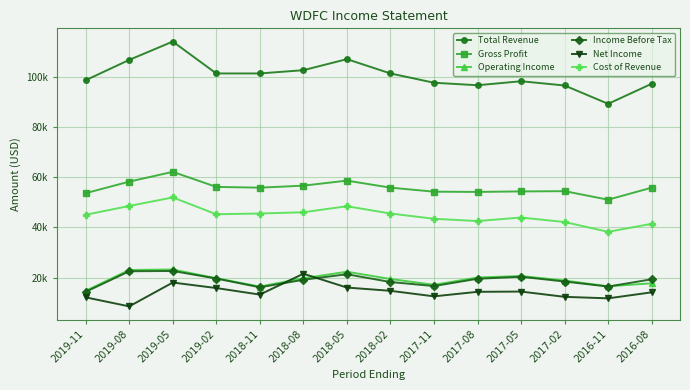

Reading left to right, what are all the values shown in this chart?

Total Revenue: 98600	106700	114000	101300	101300	102600	107000	101300	97600	96600	98200	96500	89200	97200
Gross Profit: 53600	58200	62100	56100	55800	56600	58600	55800	54200	54100	54300	54400	51000	55800
Operating Income: 14700	23000	23200	19700	16400	19700	22300	19400	17100	20000	20600	18800	16500	17700
Income Before Tax: 14300	22500	22600	19600	16100	19100	21300	18200	16600	19500	20300	18400	16400	19300
Net Income: 12100	8500	18000	15800	13200	21500	16000	14700	12500	14300	14400	12300	11700	14100
Cost of Revenue: 45000	48500	51900	45200	45500	46000	48400	45500	43400	42500	43900	42100	38200	41400